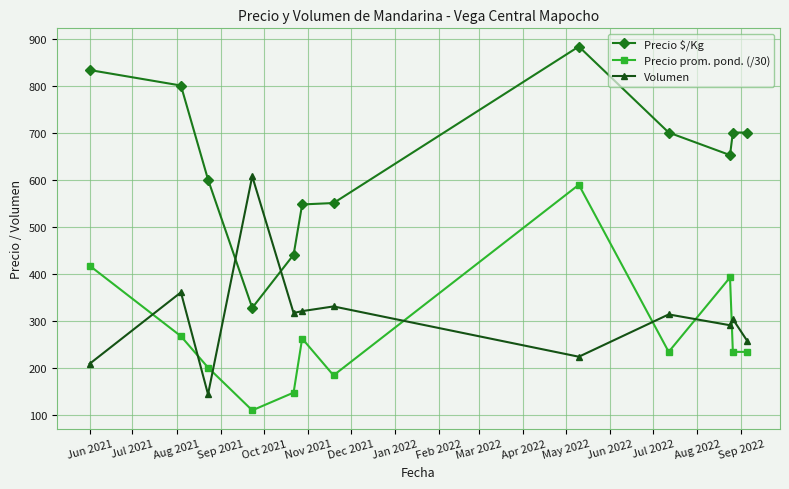

True or false: Volumen has more than 1 points higher than both neighbors.

True